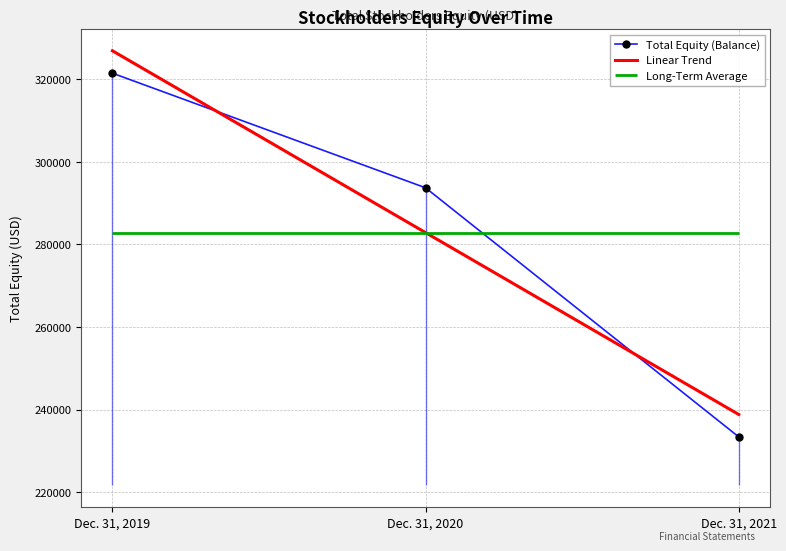

At which label is the value closest to 277435?

Dec. 31, 2020